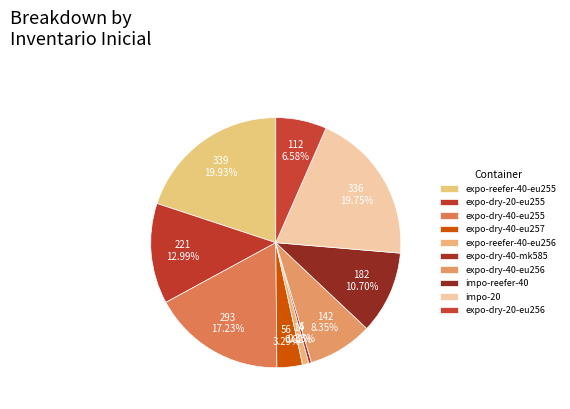

What percentage is NOT represented by expo-dry-40-eu256?

91.7%